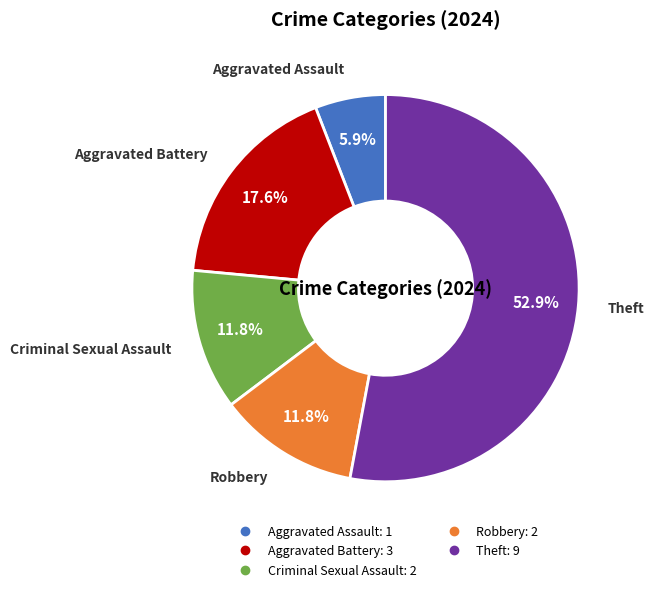

Is there a majority slice in this chart?

Yes